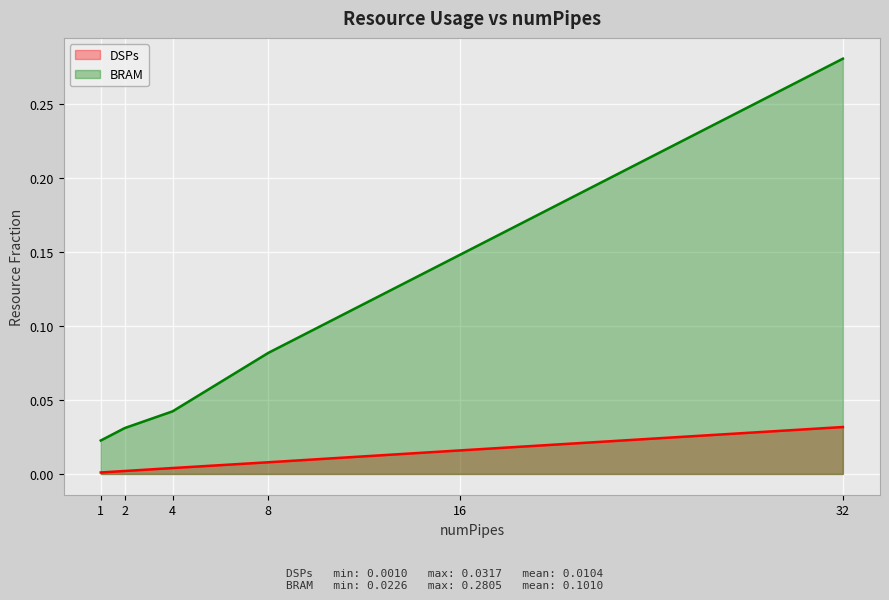

At 1, list the series in order from largest to smallest.

BRAM, DSPs